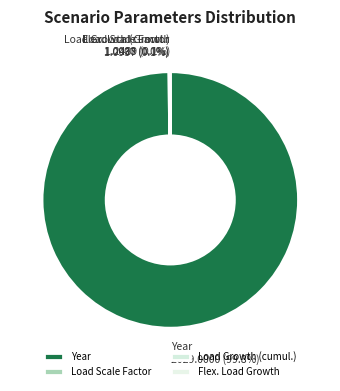

Does any single category account for the majority?

Yes